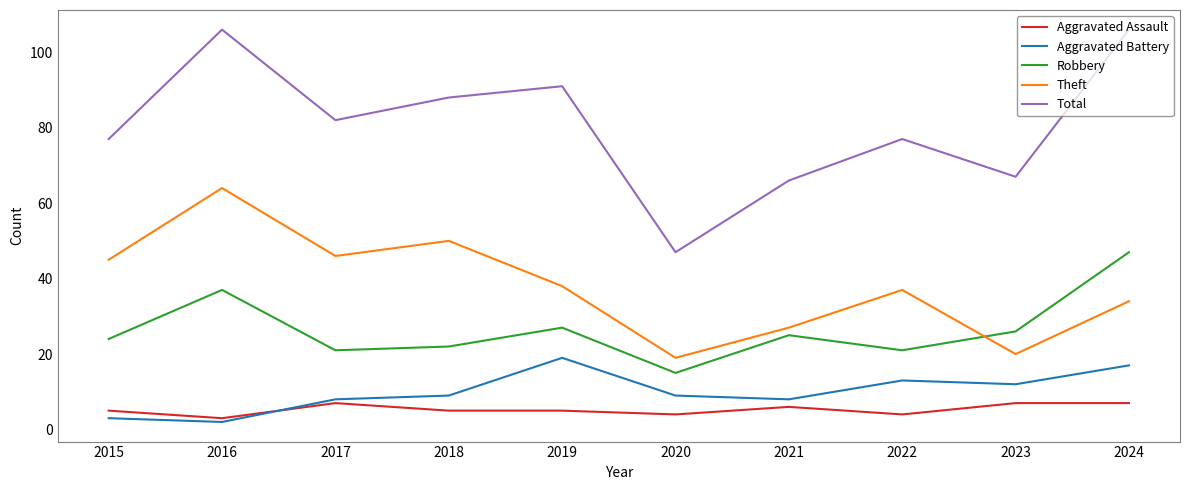

How many interior local valleys does the Robbery series have?

3